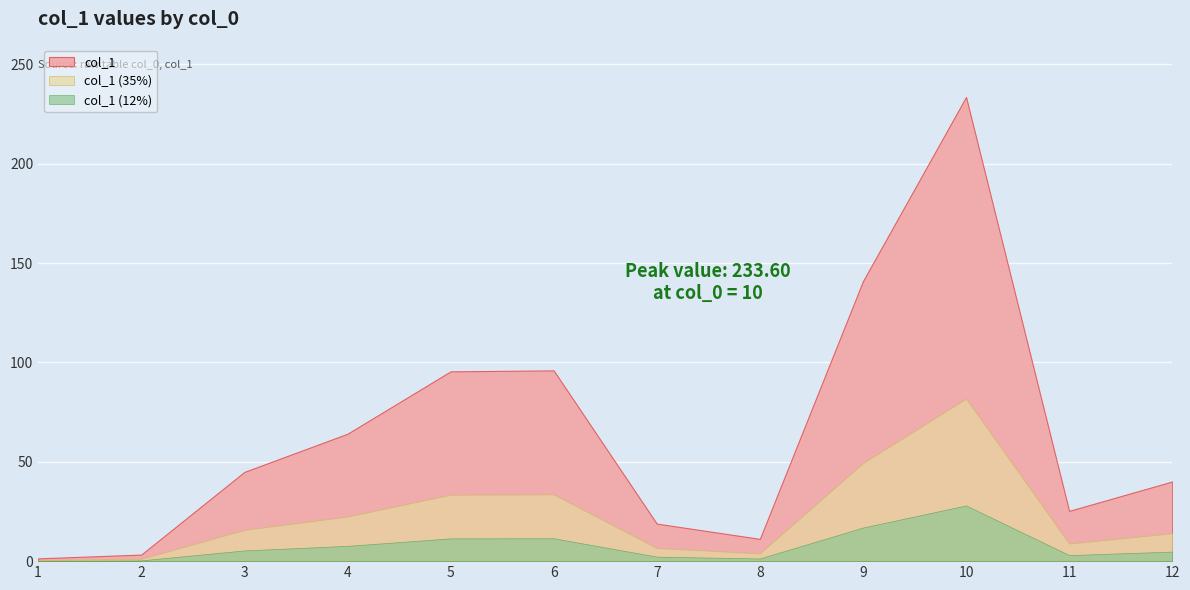

How many interior local peaks (higher than both neighbors) does the data have?

2